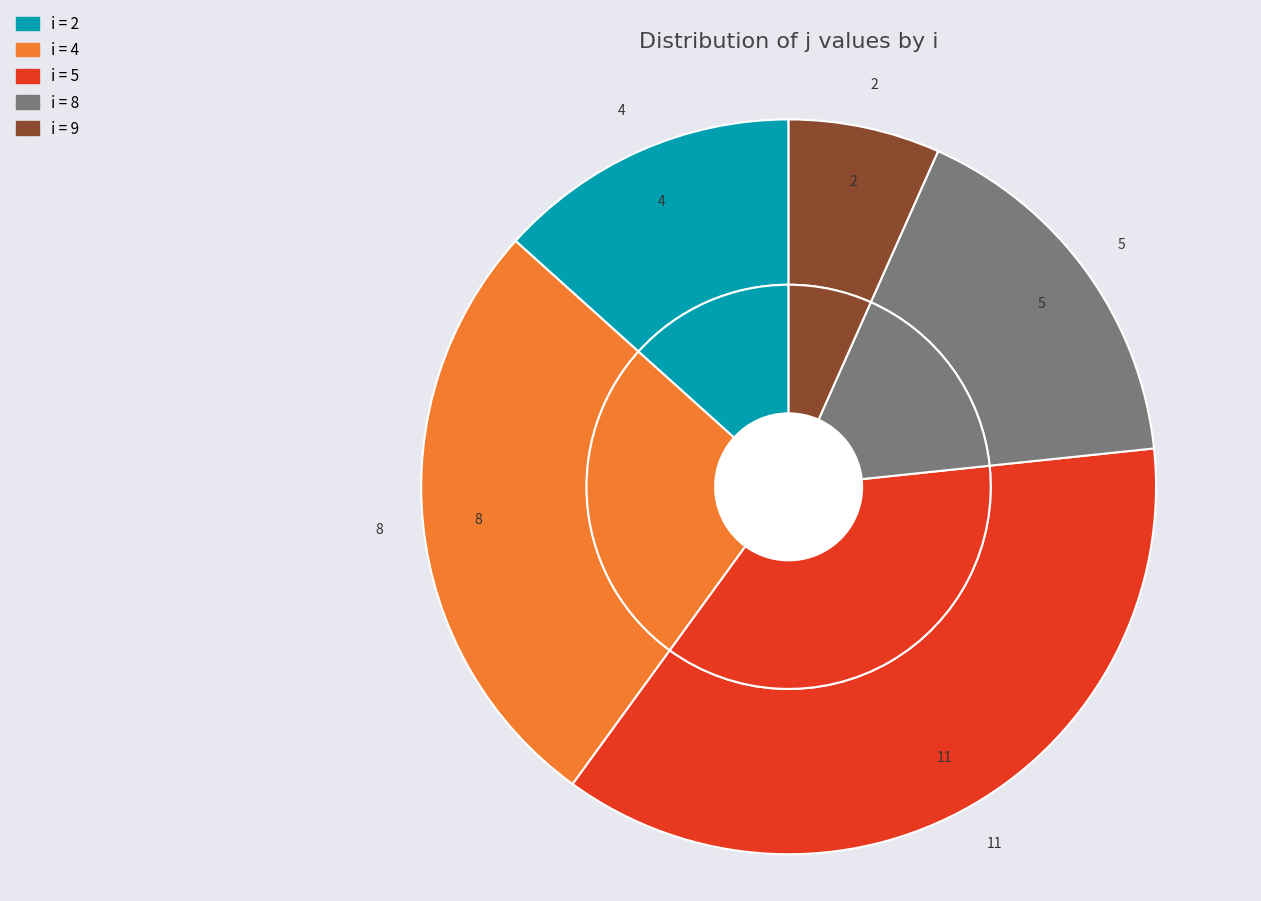

To the nearest percent, what percentage of the pie is 4?

27%